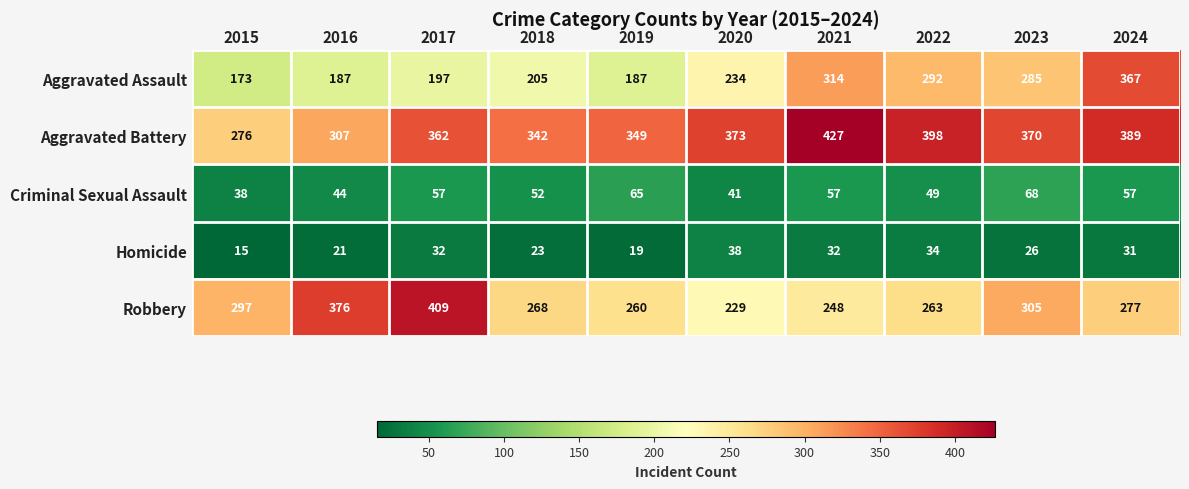

Read the Robbery value at 2020.

229